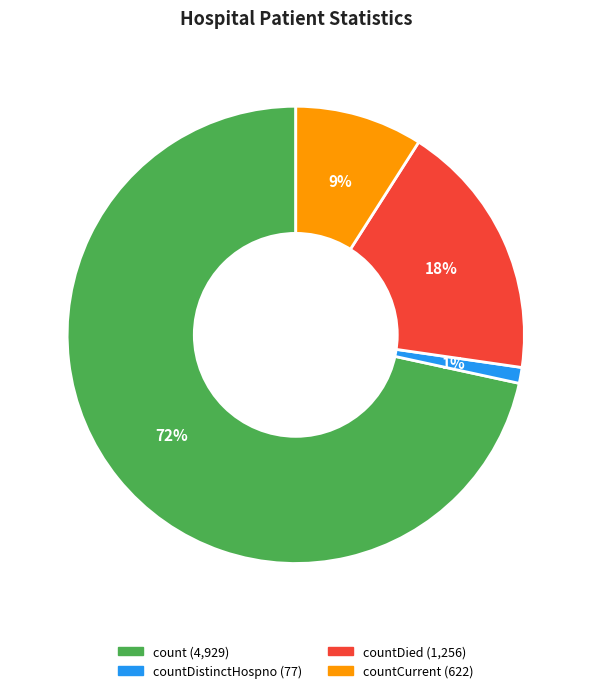

Is there a majority slice in this chart?

Yes